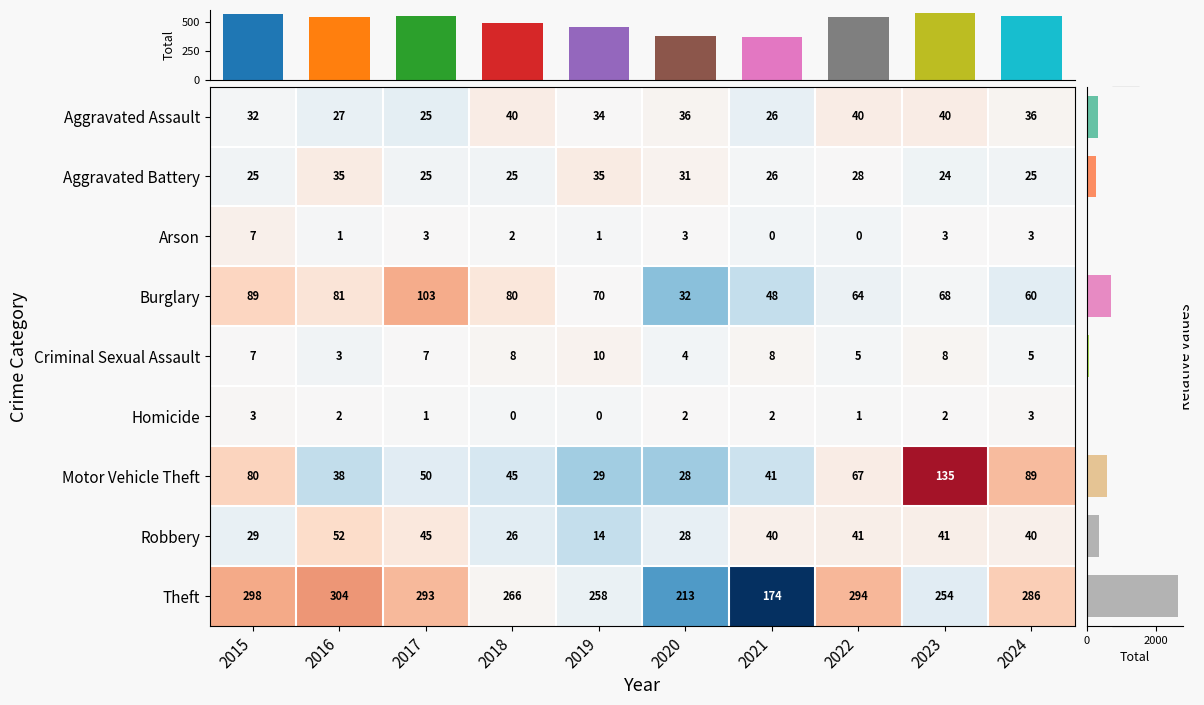

What is the maximum value for Arson?

7